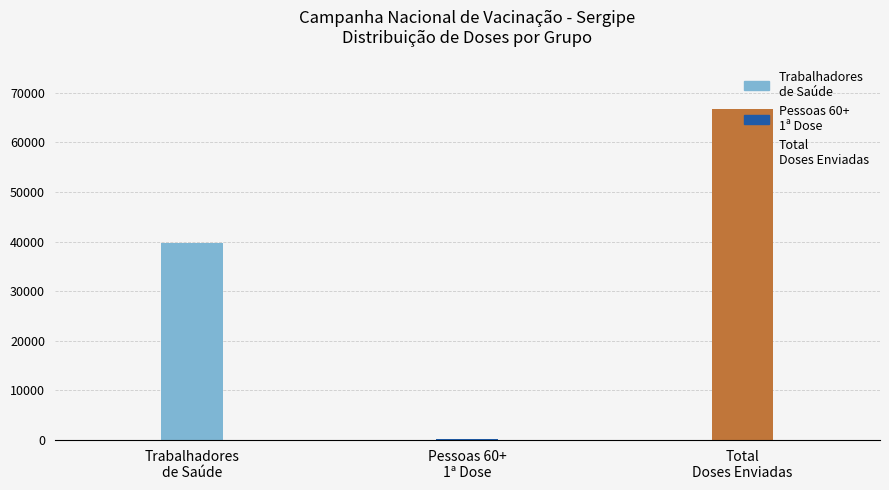

What is the greatest value displayed?

66757